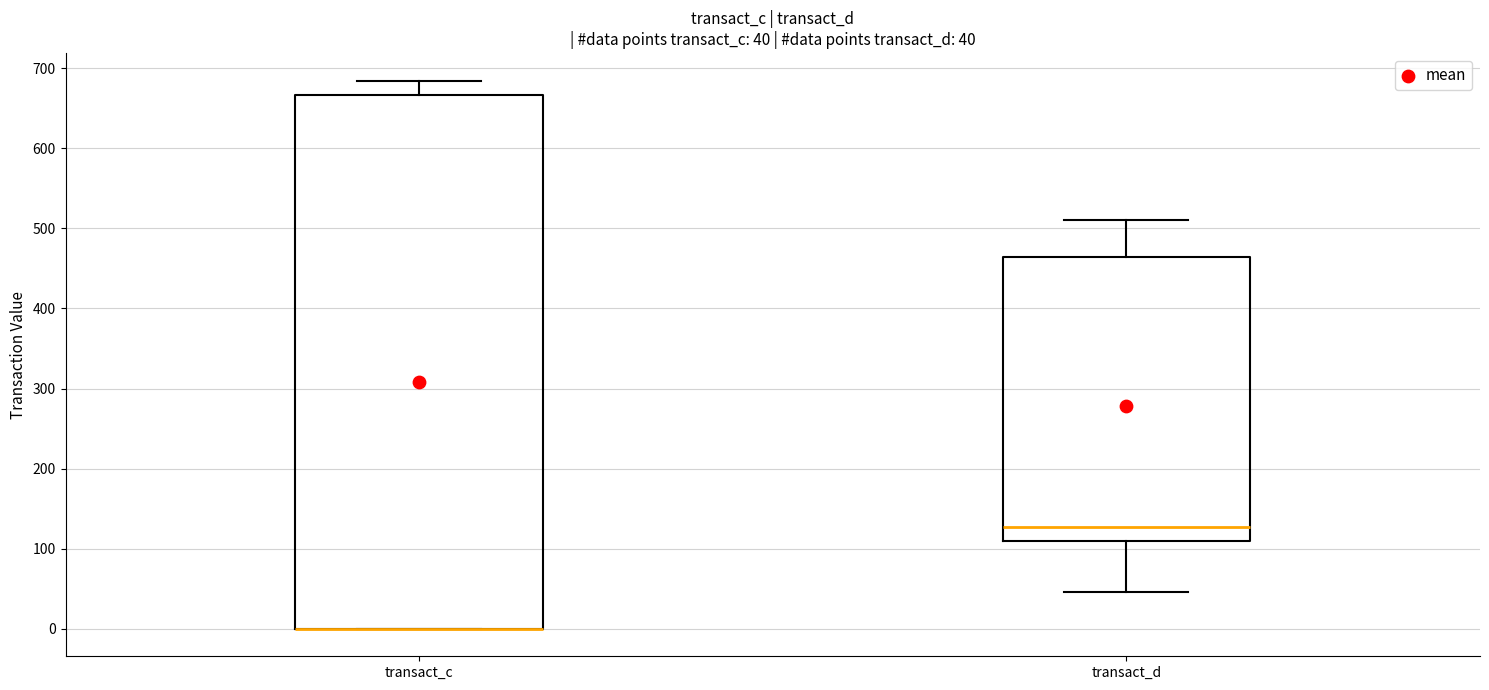

Which box is the tallest, from its lower edge to its upper edge?

transact_c